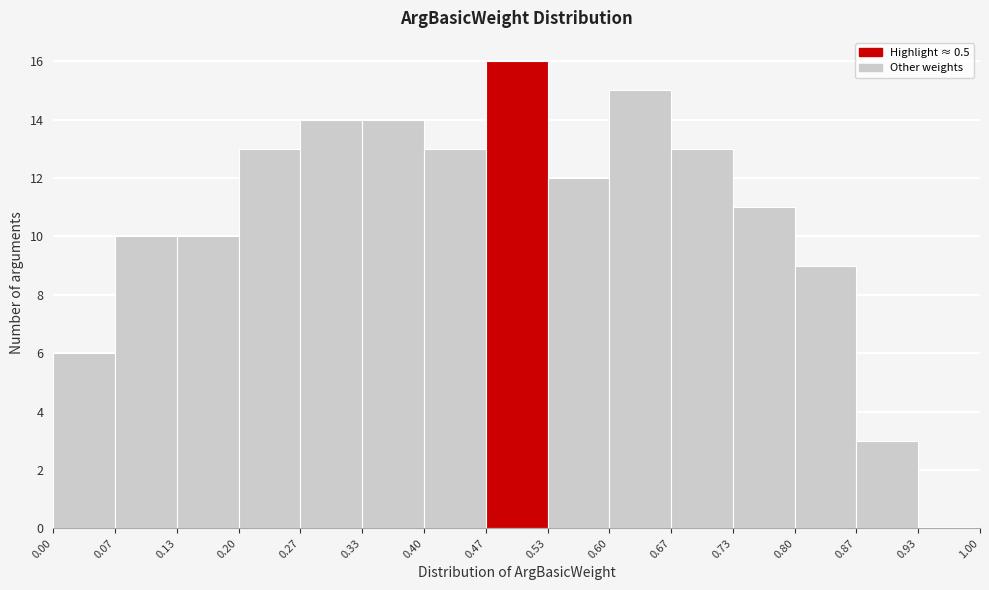

Reading left to right, transcribe this chart: for each bar, give the range it covers on the x-axis and its height. The values are not printed on the chart, so give them approximately, as read against the axis.

0.00 to 0.07: 6
0.07 to 0.13: 10
0.13 to 0.20: 10
0.20 to 0.27: 13
0.27 to 0.33: 14
0.33 to 0.40: 14
0.40 to 0.47: 13
0.47 to 0.53: 16
0.53 to 0.60: 12
0.60 to 0.67: 15
0.67 to 0.73: 13
0.73 to 0.80: 11
0.80 to 0.87: 9
0.87 to 0.93: 3
0.93 to 1.00: 0